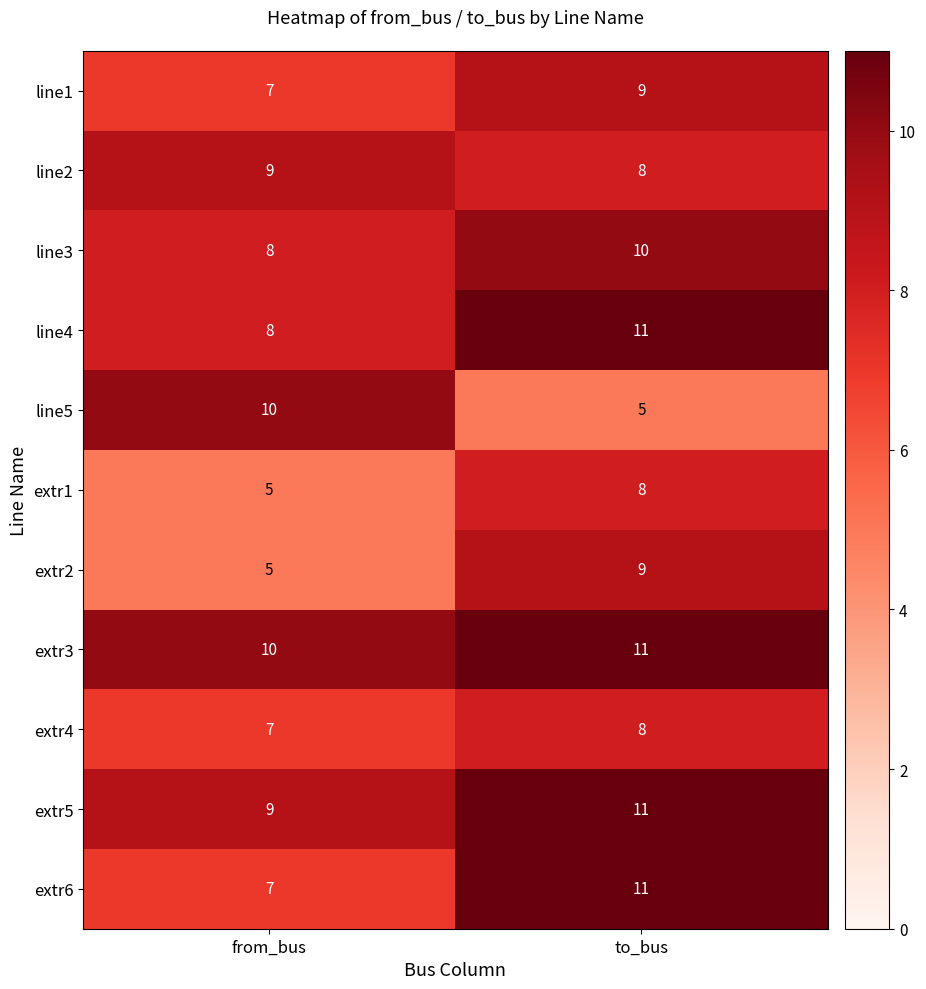

At which category is the sum across all series the highest?

to_bus